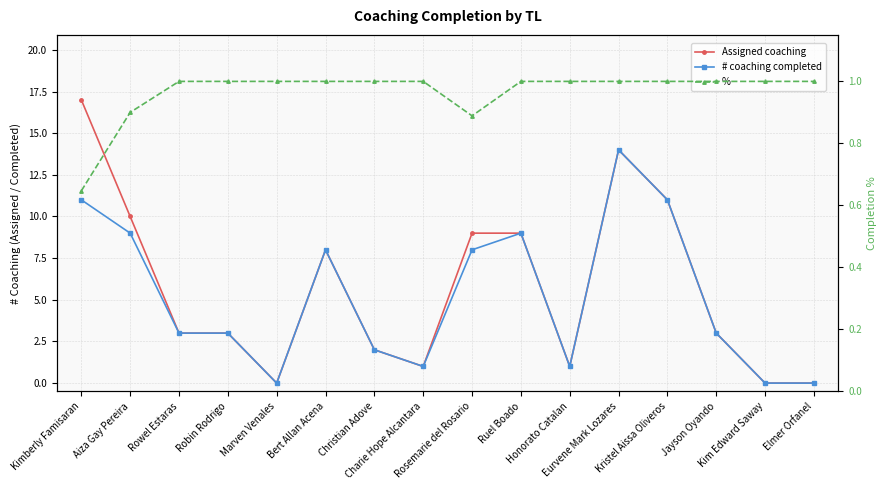

How many % values are between 1 and 2?

13